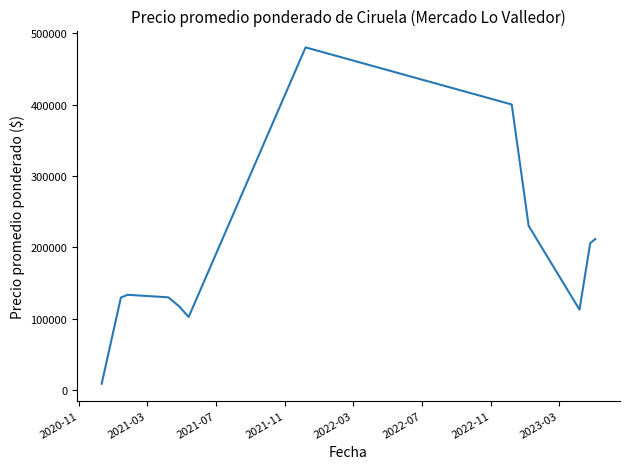

What is the maximum value shown in the chart?

480000.0